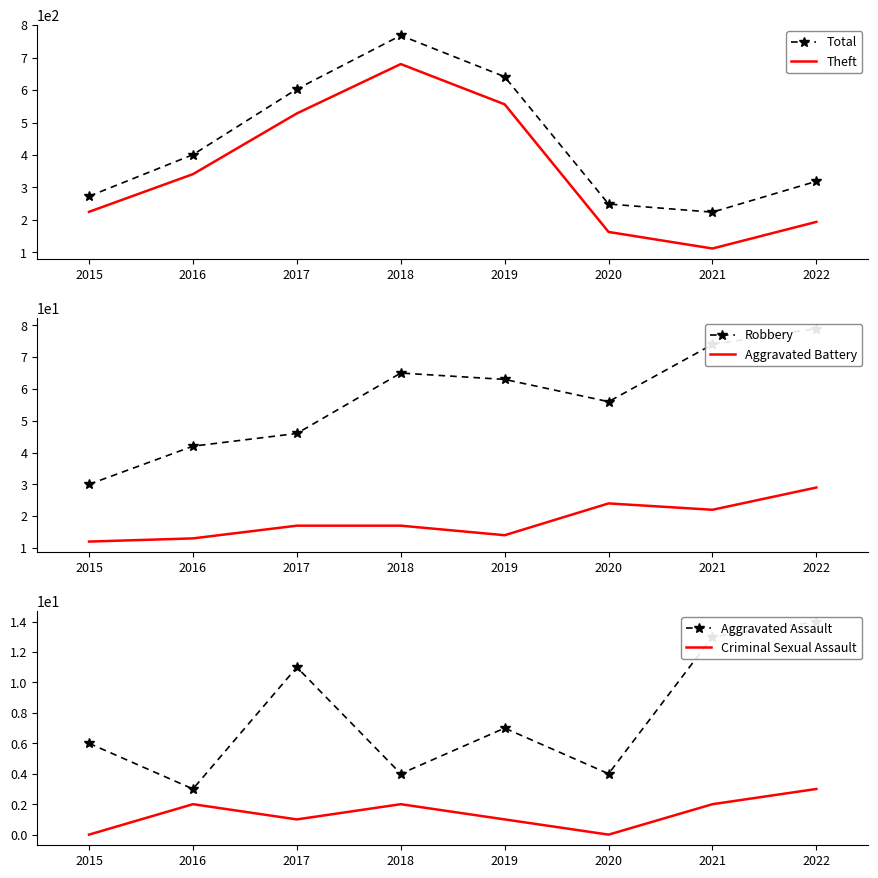

How many lines are shown in the chart?

6